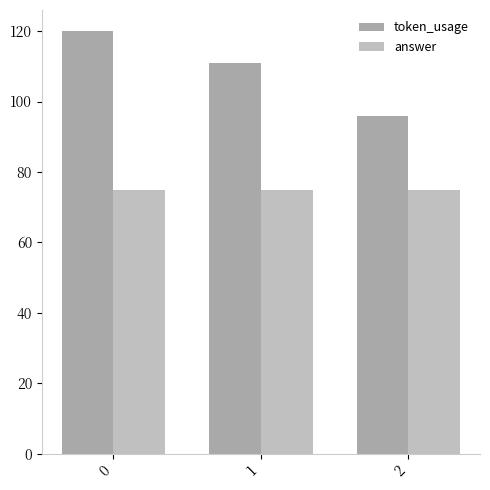

What is the approximate value of token_usage at 2, to the nearest 10?

100